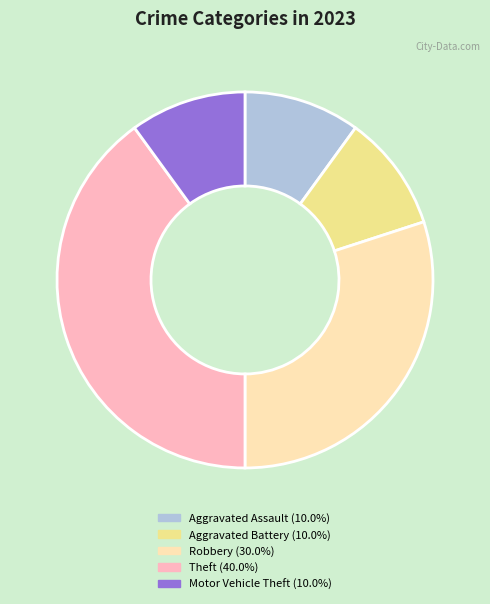

Do Aggravated Battery and Robbery together represent more than half of the pie?

No